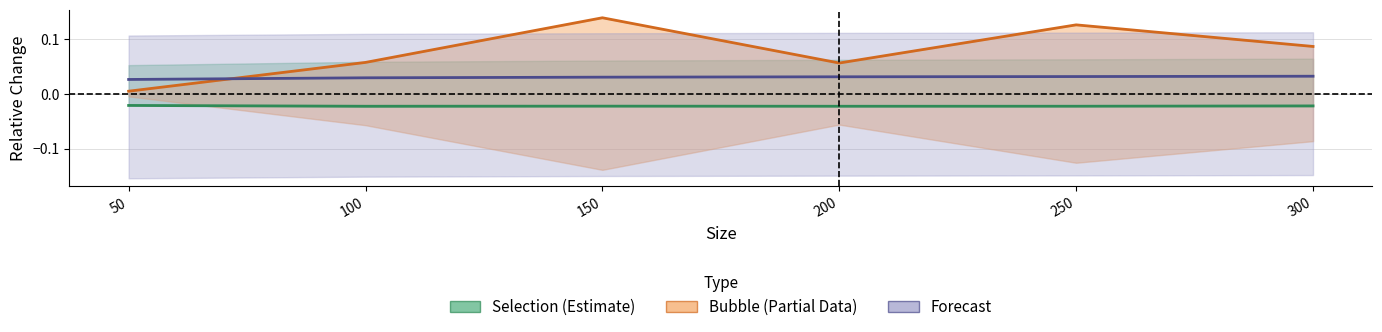

Which series has the largest total across all categories?

Bubble (Partial)